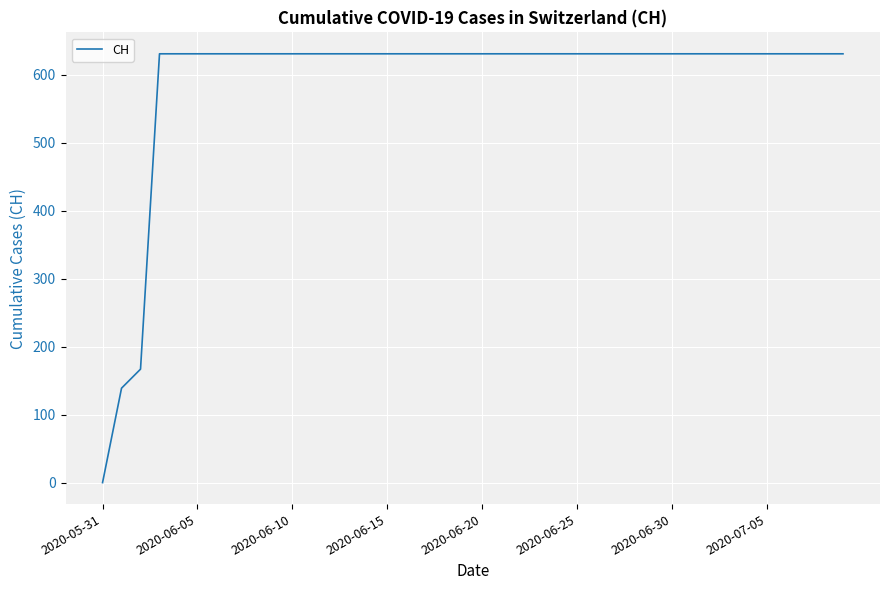

What is the greatest value displayed?

631